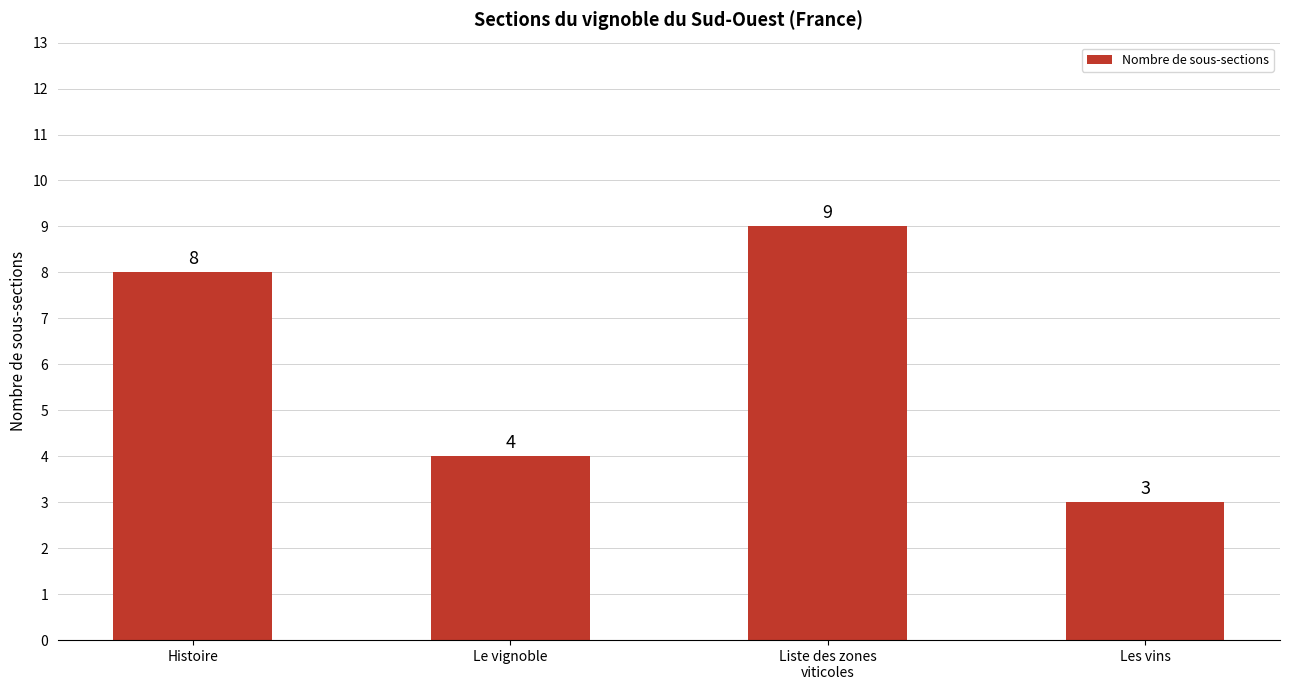

What is the difference between the maximum and minimum values?

6